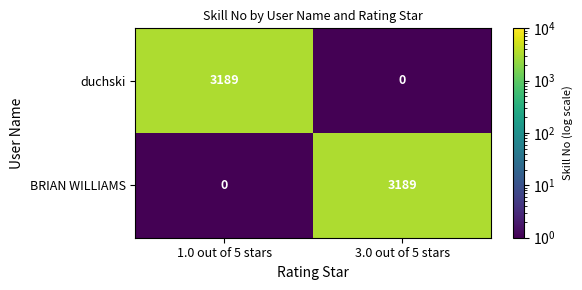

The value of duchski at 3.0 out of 5 stars is 0. True or false?

True